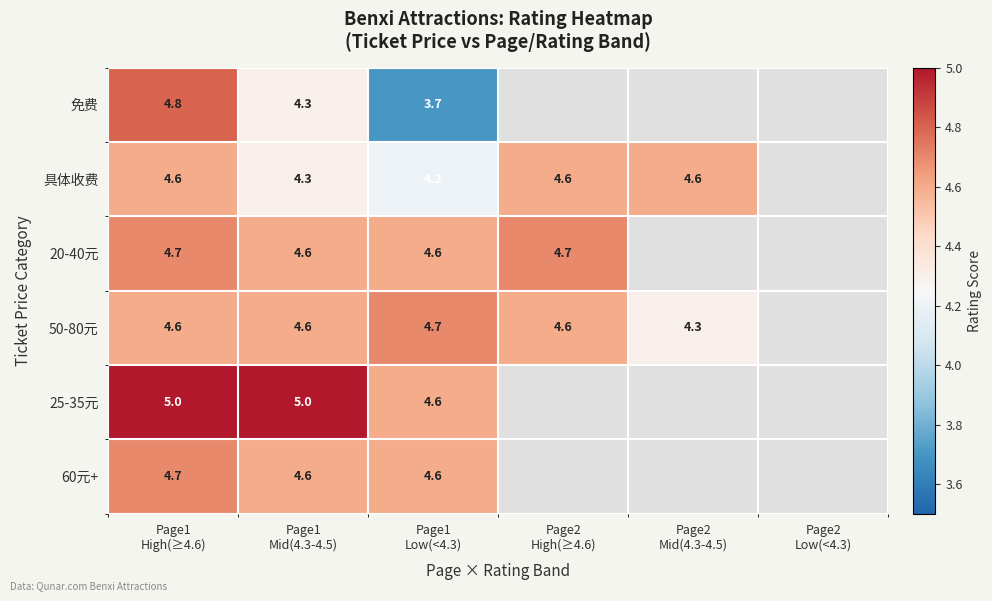

True or false: 25-35元 has a value of 8.8 at Page1 Mid(4.3-4.5).

False